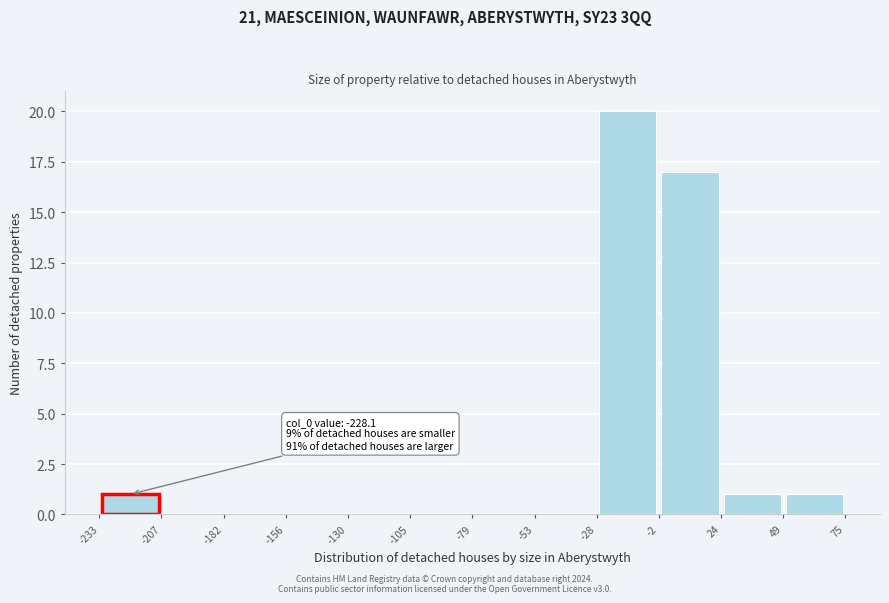

Over which range of the x-axis is the bar tallest?

-28 to -2